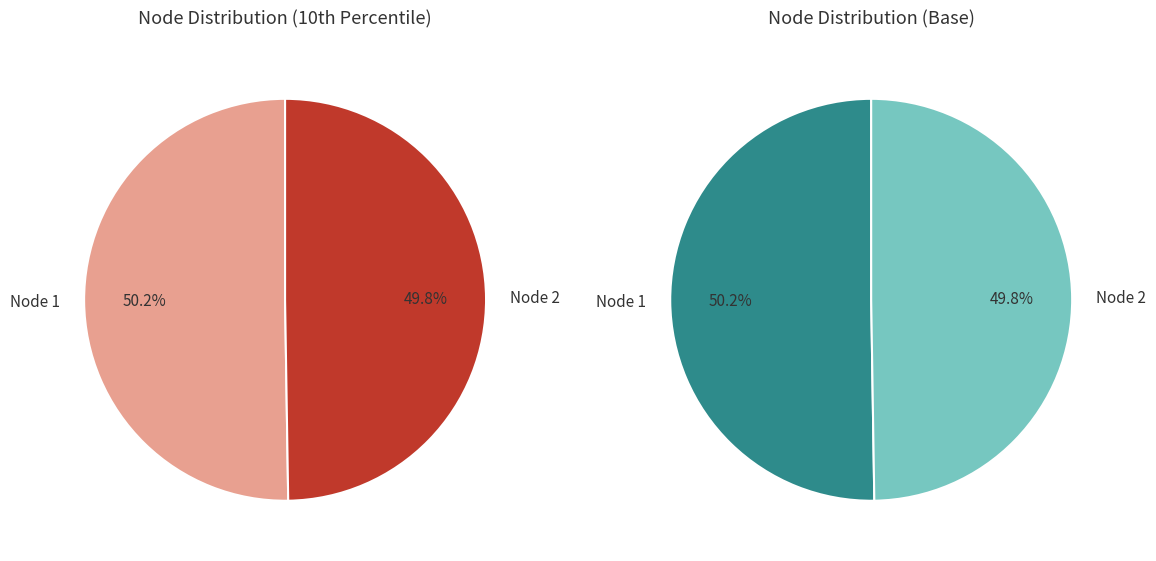

Which has a higher value, Node 1 L2 or Node 1 L1?

Node 1 L1